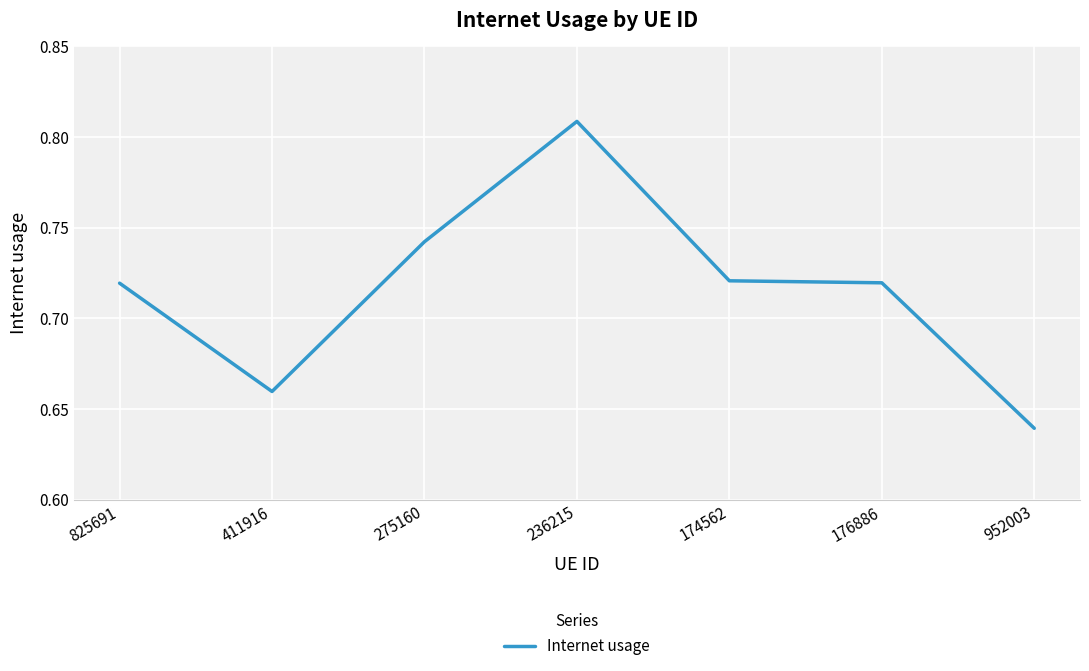

What is the difference between the values at 411916 and 825691?

0.1